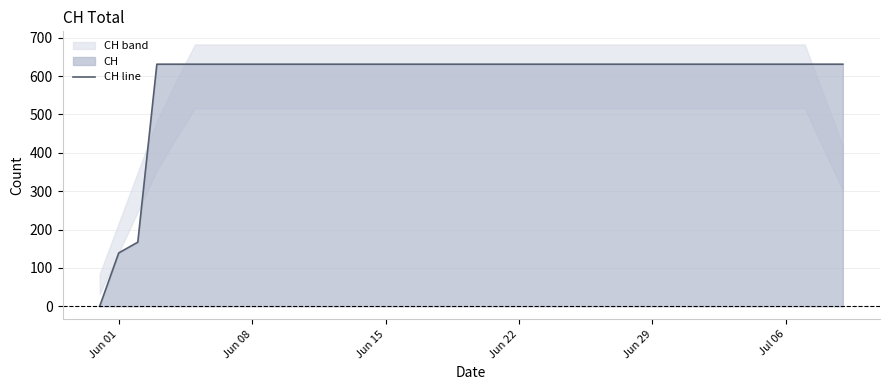

How many data points are less than 631?

3